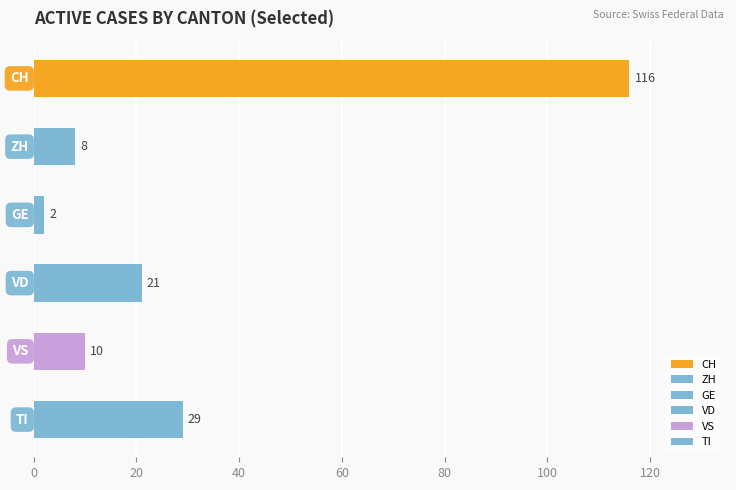

Reading top to bottom, transcribe all the data shown in this chart.

116	8	2	21	10	29